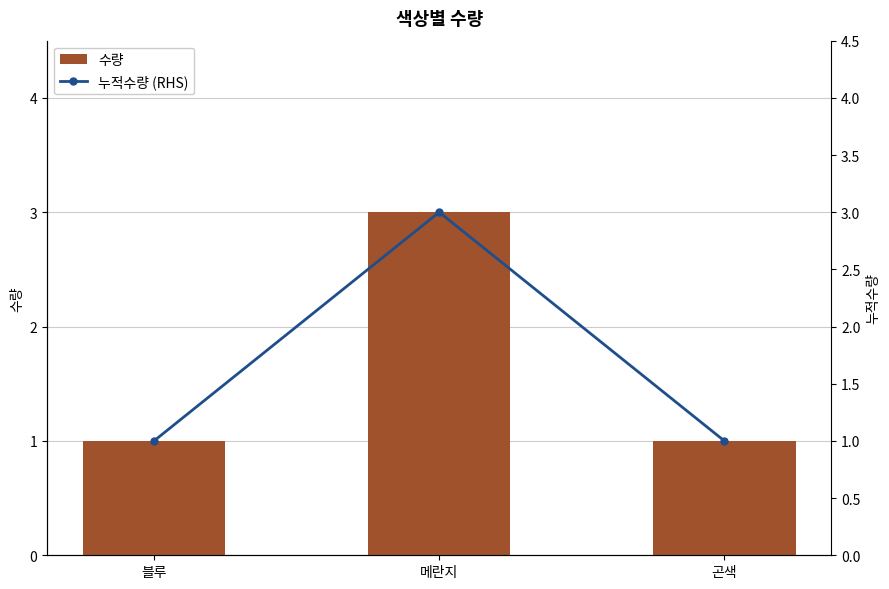

Which label corresponds to the largest value in the chart?

메란지